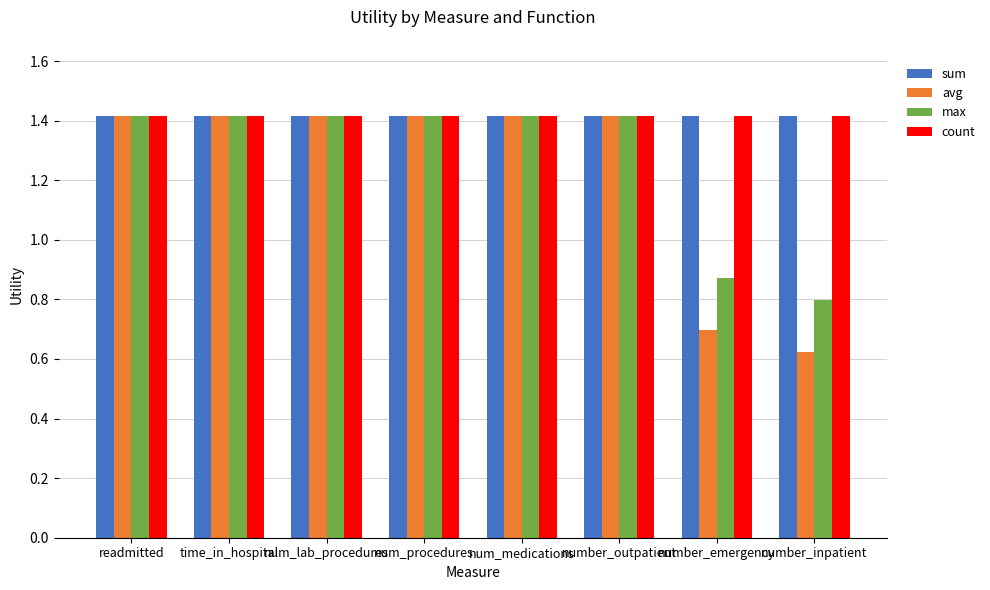

At how many categories does at least one series exceed 1?

8